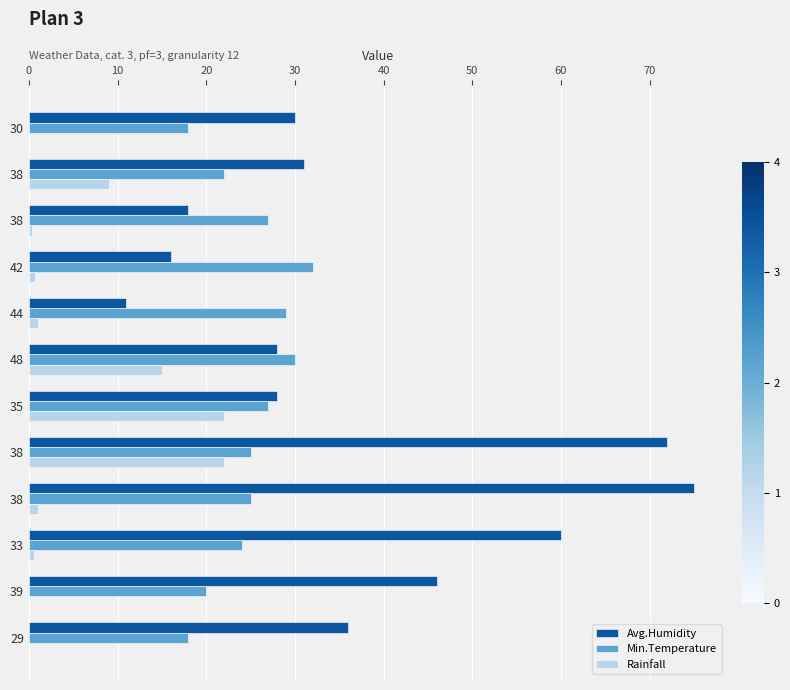

What is the sum of all Rainfall values?

71.6